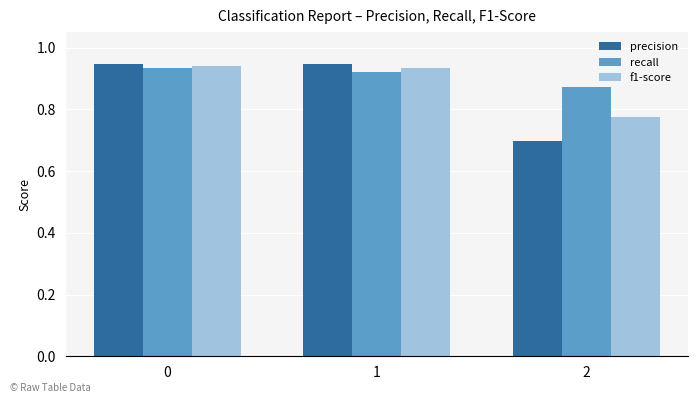

What is the total value across all series at 2?

2.3